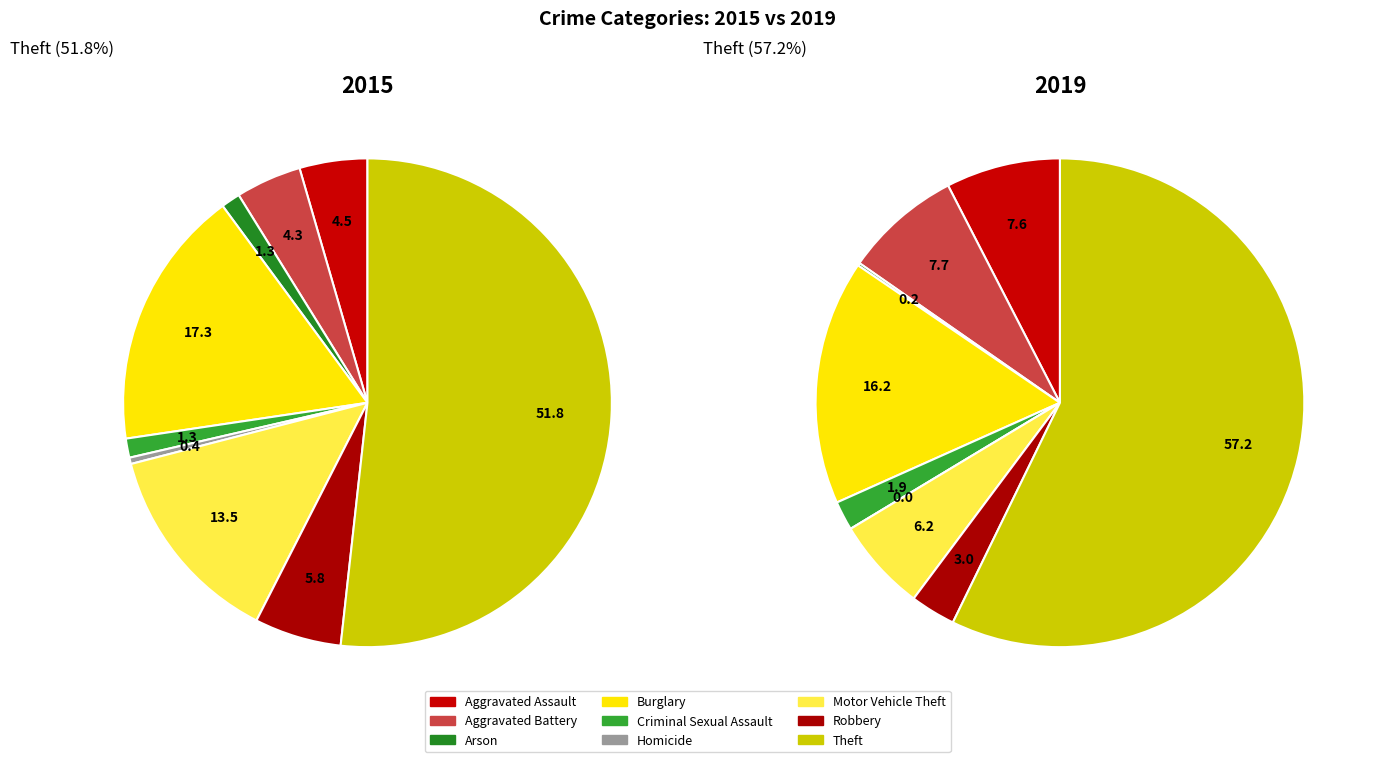

To the nearest percent, what percentage of the pie is Aggravated Battery?

8%